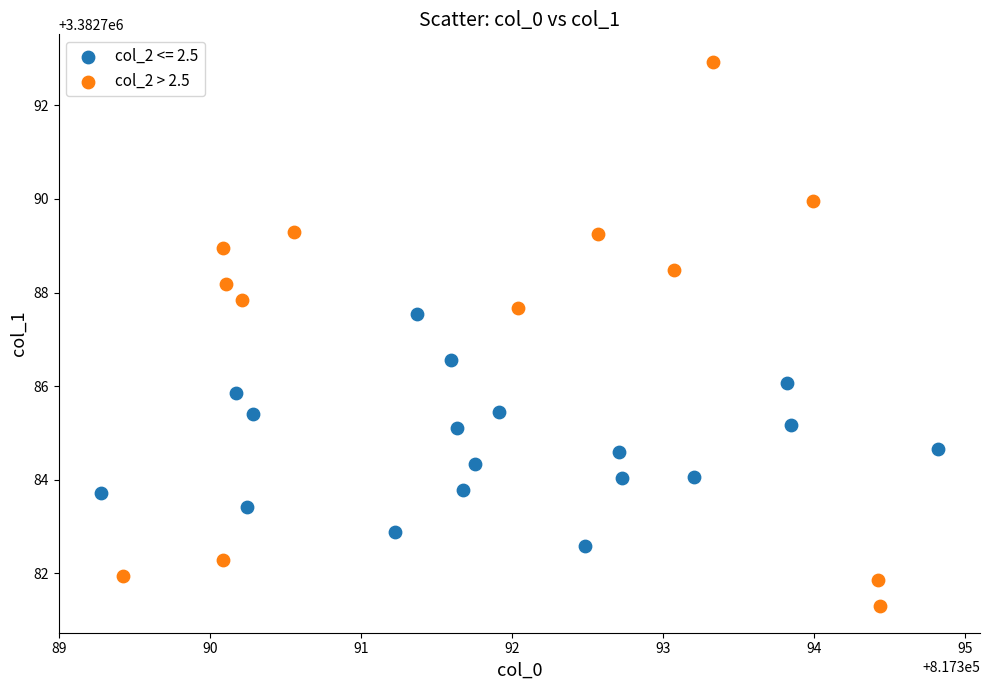

Which series contains the highest Y value?

col_2 > 2.5